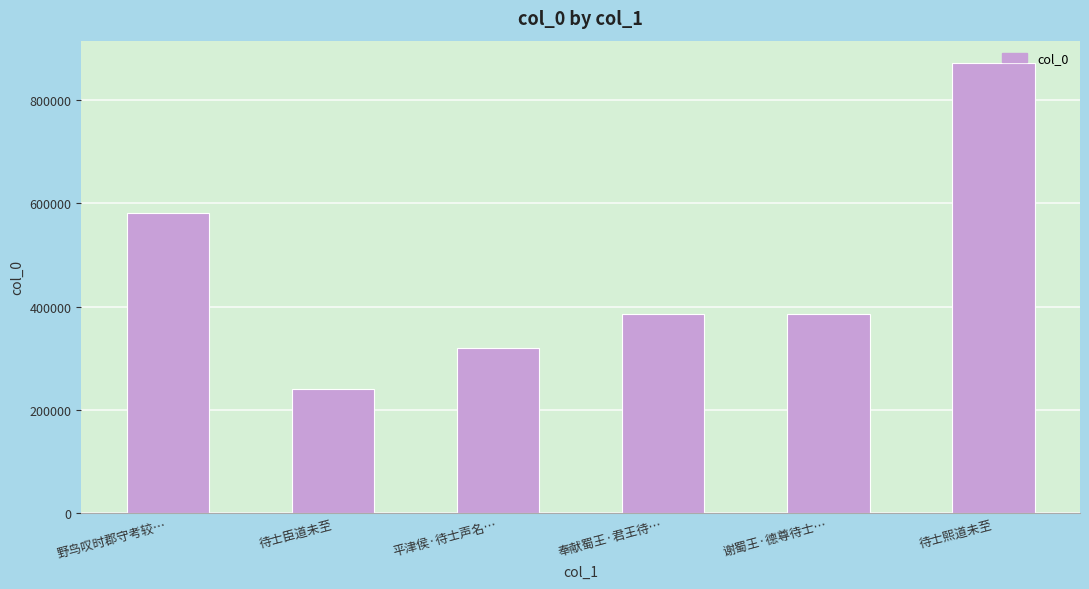

What is the average value?

464222